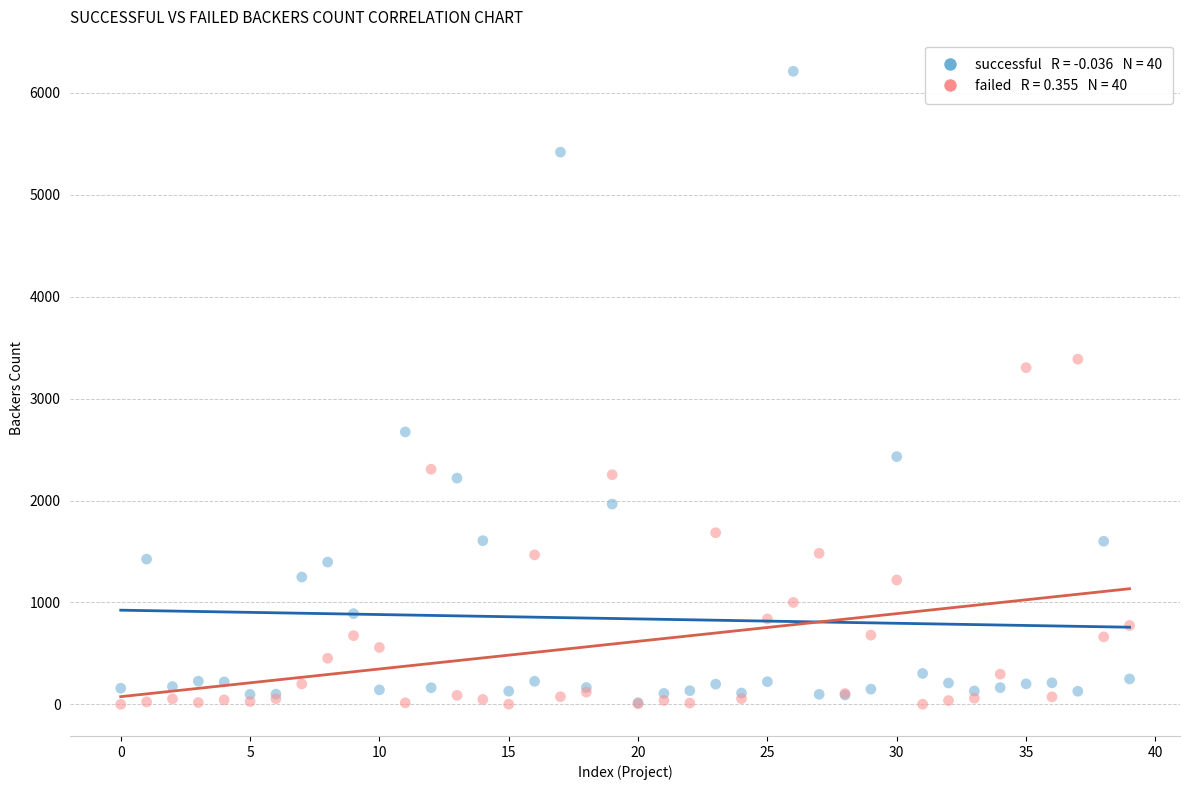

Across all series, what Y value is closest to 3106?

3304